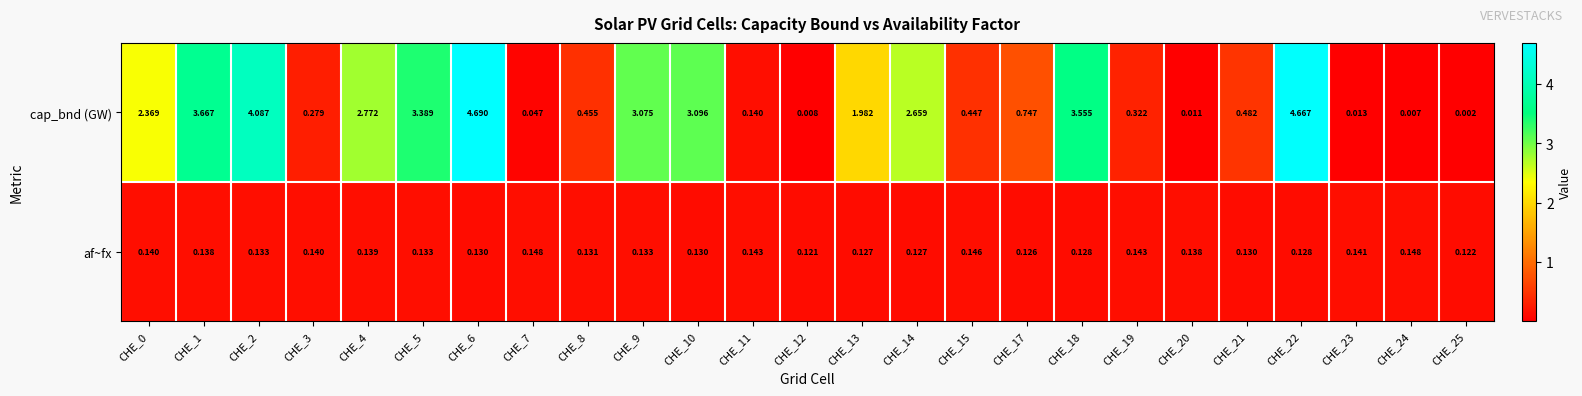

Which series has the largest range (max minus min)?

cap_bnd (GW)